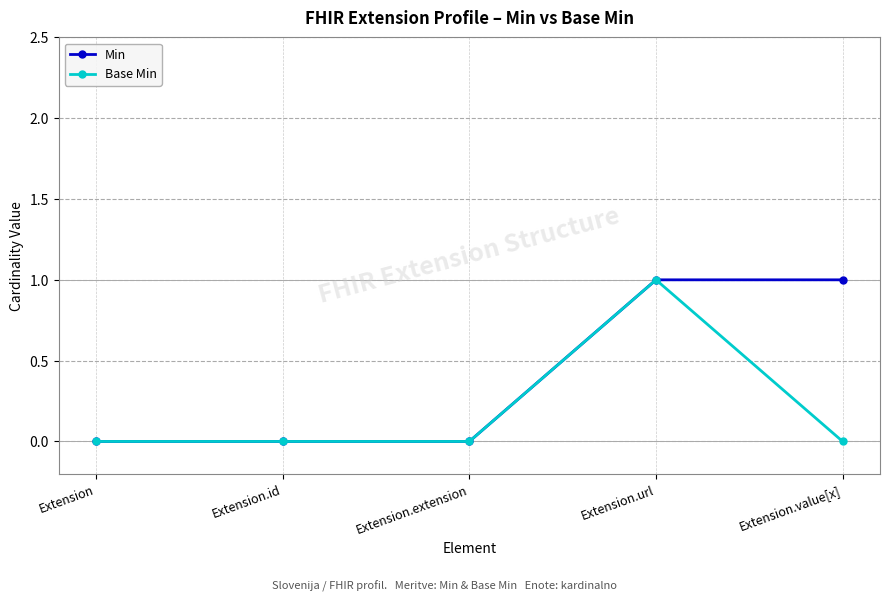

The value of Min at Extension.id is 1. True or false?

False